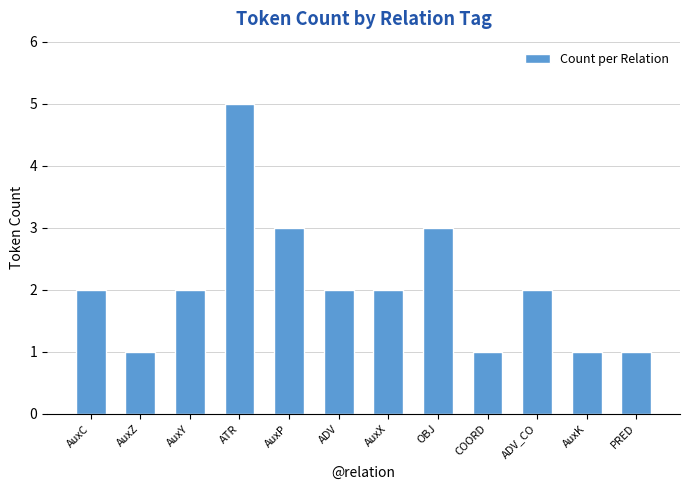

Approximately how many times larger is the value at AuxX compared to AuxC?

1.0